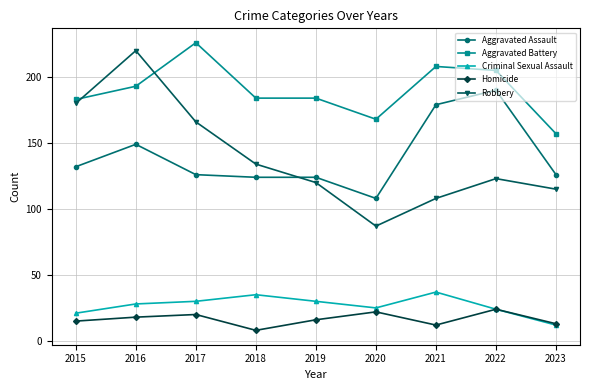

What are all the series names shown in the legend?

Aggravated Assault, Aggravated Battery, Criminal Sexual Assault, Homicide, Robbery